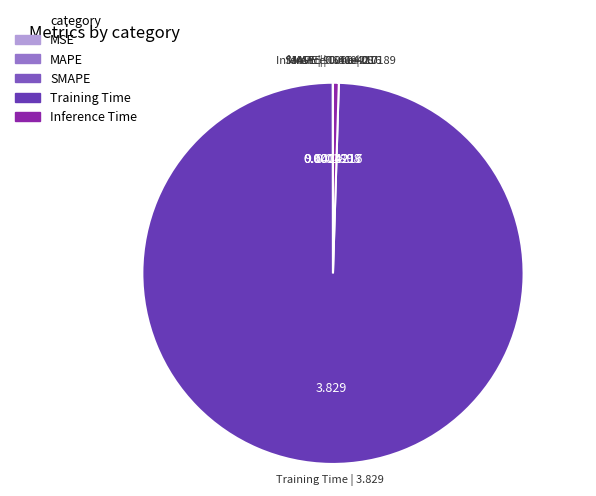

Do Inference Time and Training Time together represent more than half of the pie?

Yes